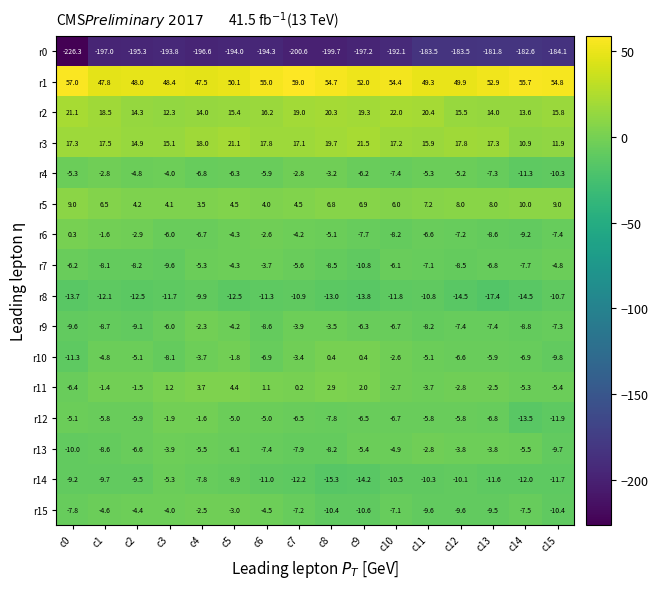

What is the difference between the r6 values at c14 and c2?

6.3